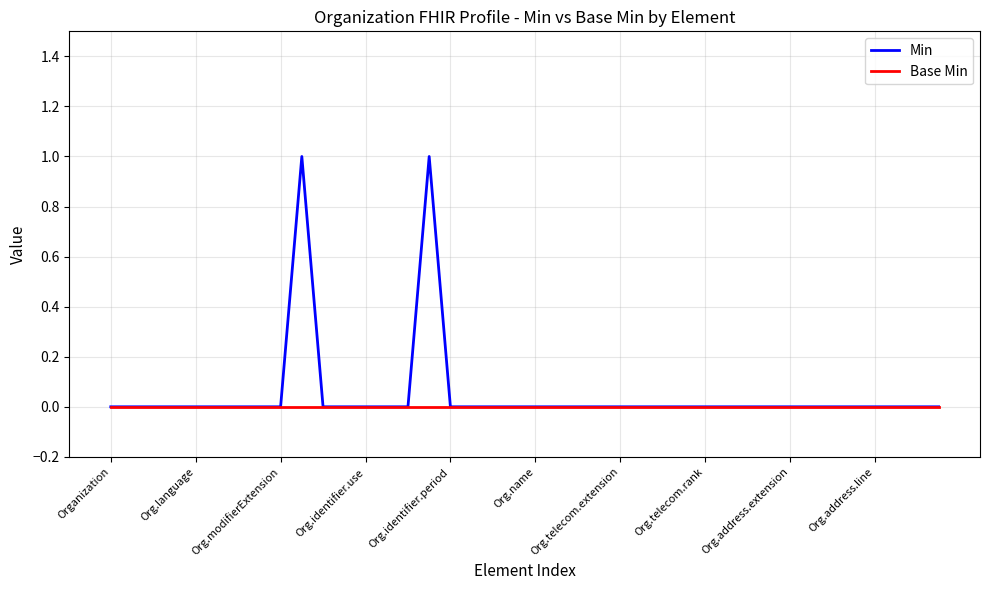

What is the difference between the maximum and minimum values in the Min series?

1